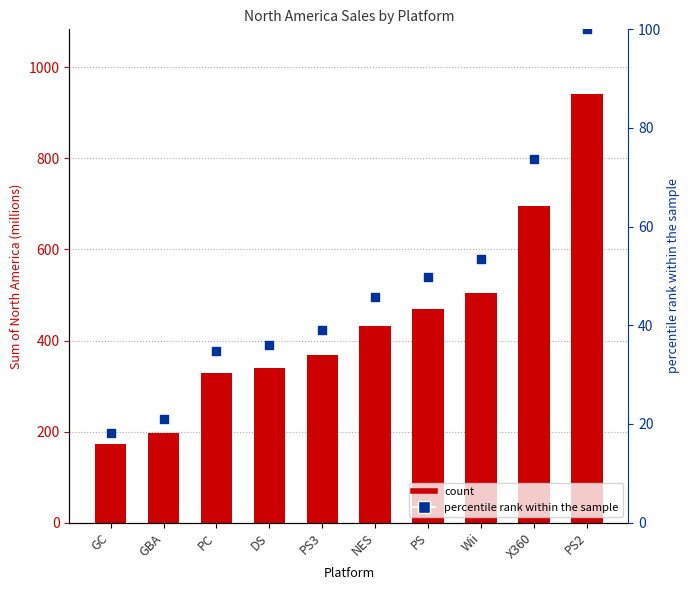

What is the total value across all series at PS2?

1042.1